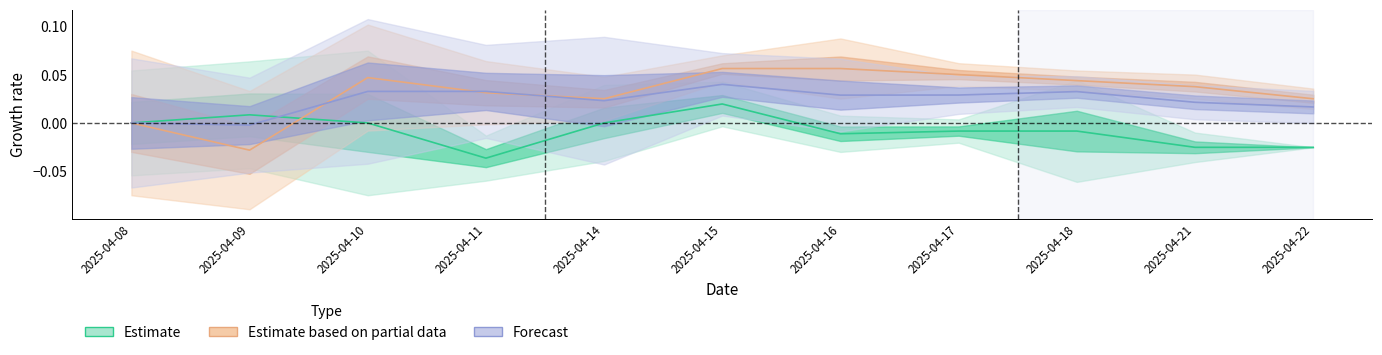

Does the chart display data point markers on the line(s)?

No